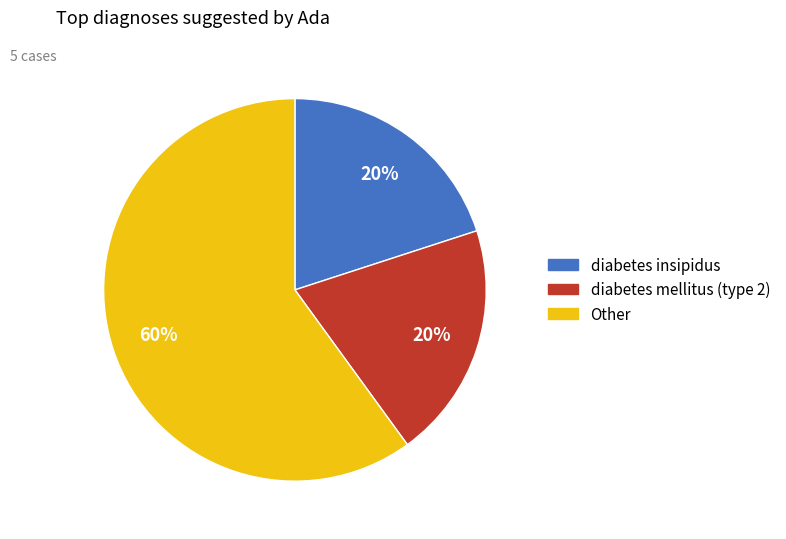

What percentage is the diabetes insipidus slice, to the nearest percent?

20%